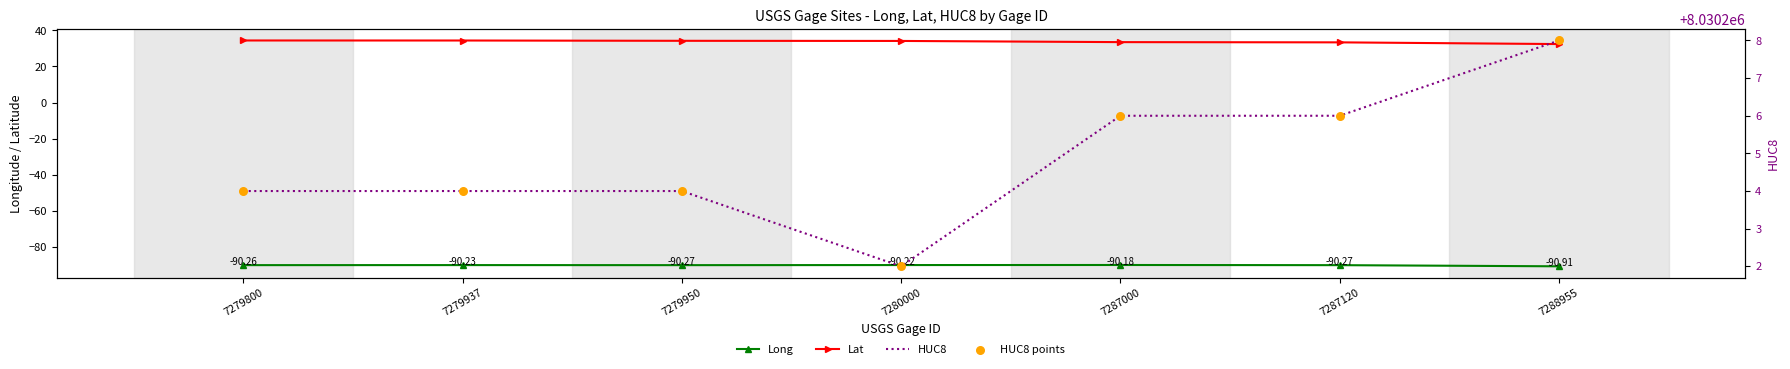

Which series has the largest Y range (max minus min)?

HUC8